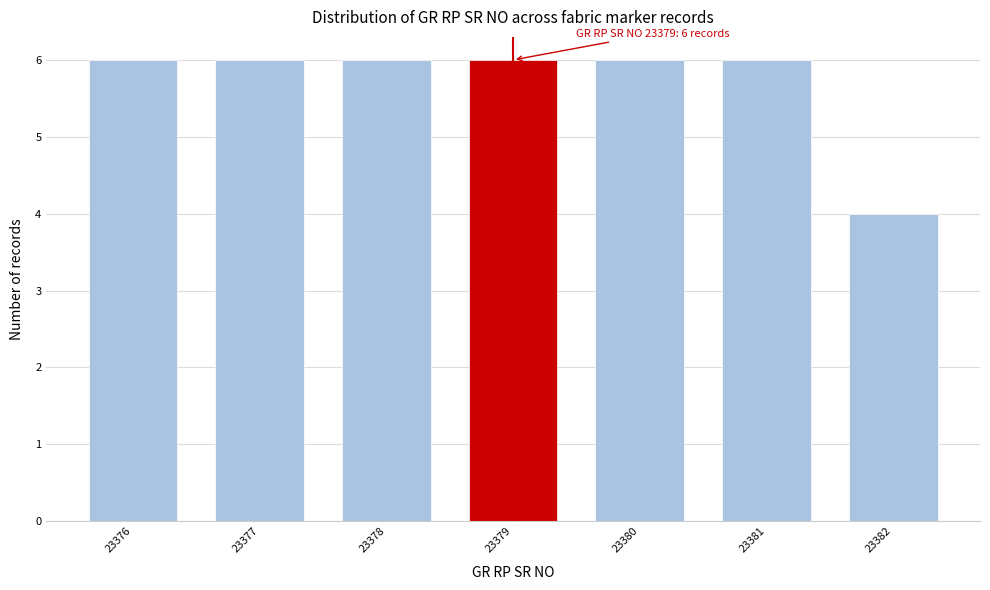

Reading left to right, list all the values displayed in this chart.

23376=6	23377=6	23378=6	23379=6	23380=6	23381=6	23382=4